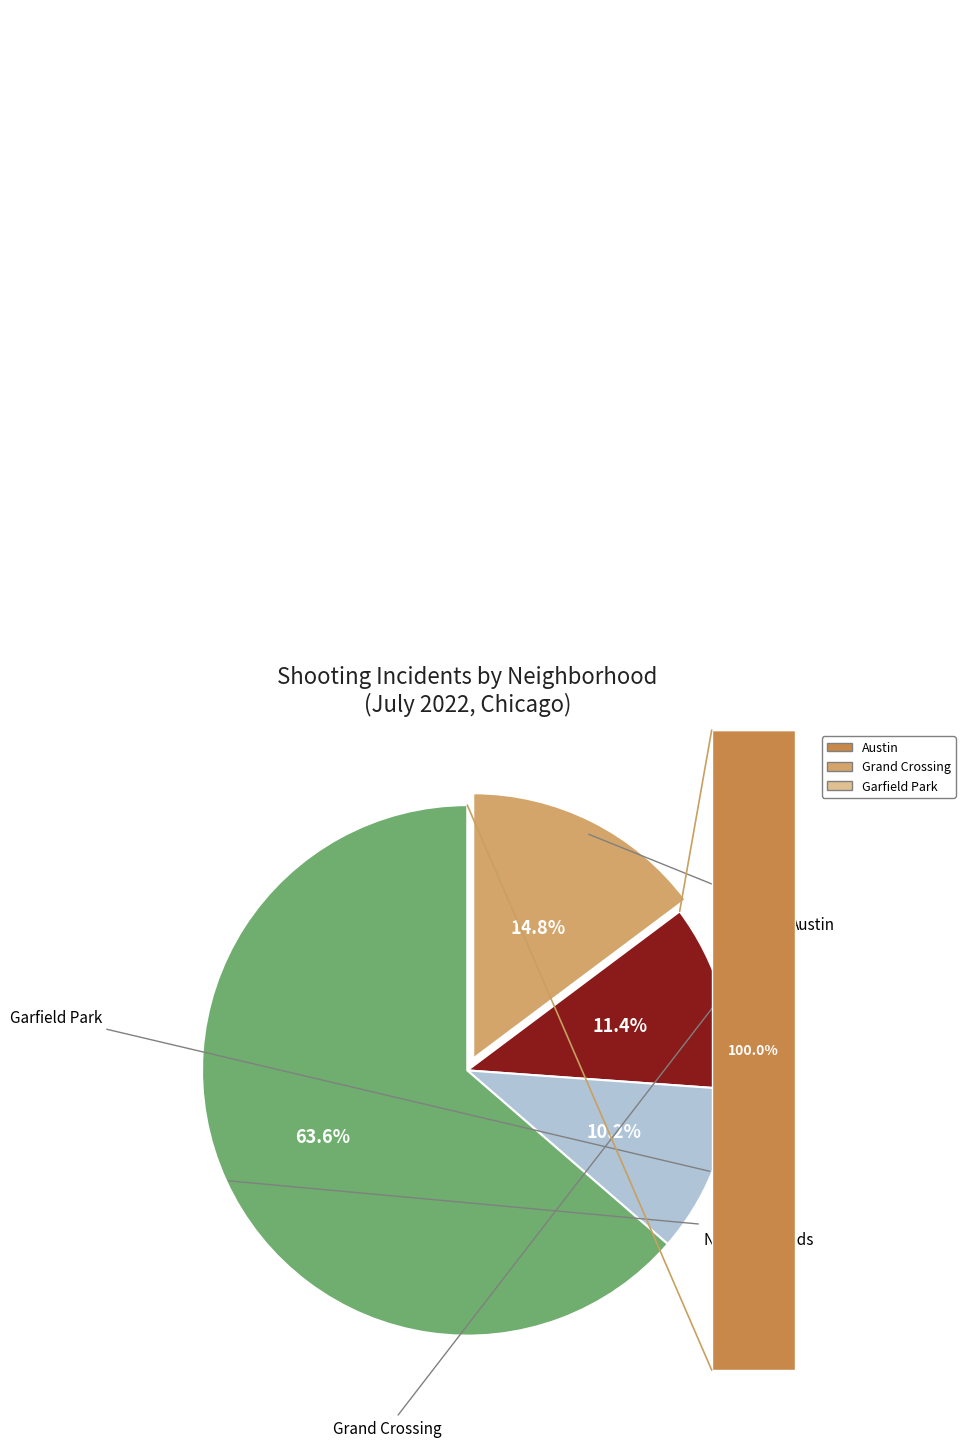

Does any single category account for the majority?

Yes